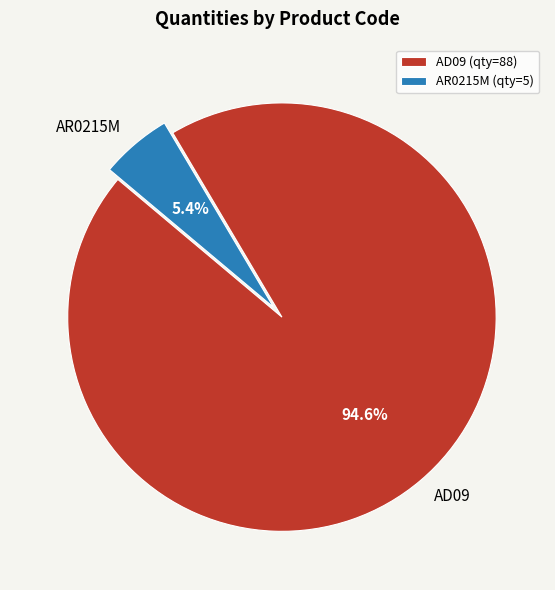

Rank the categories by value from highest to lowest.

AD09, AR0215M